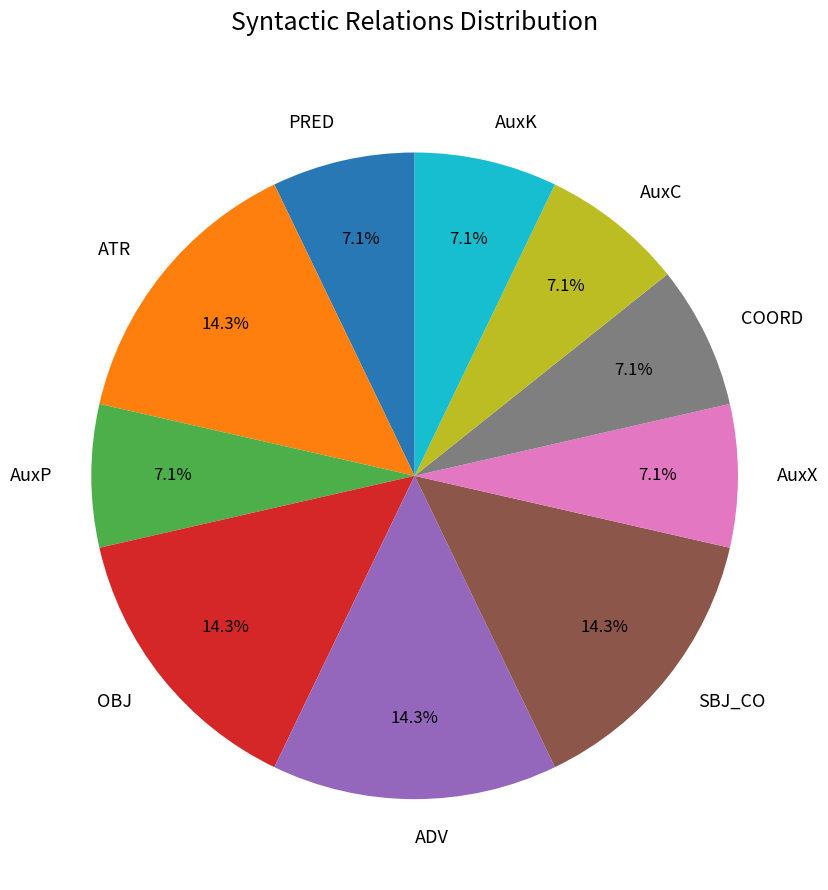

Count the number of slices in the pie.

10